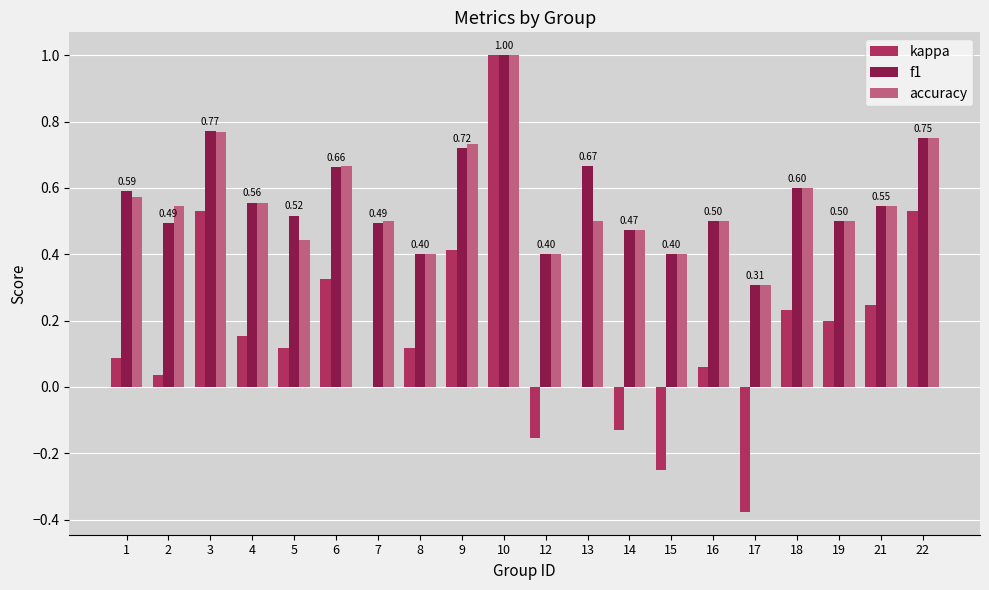

Between 15 and 16, which series saw the biggest shift?

kappa